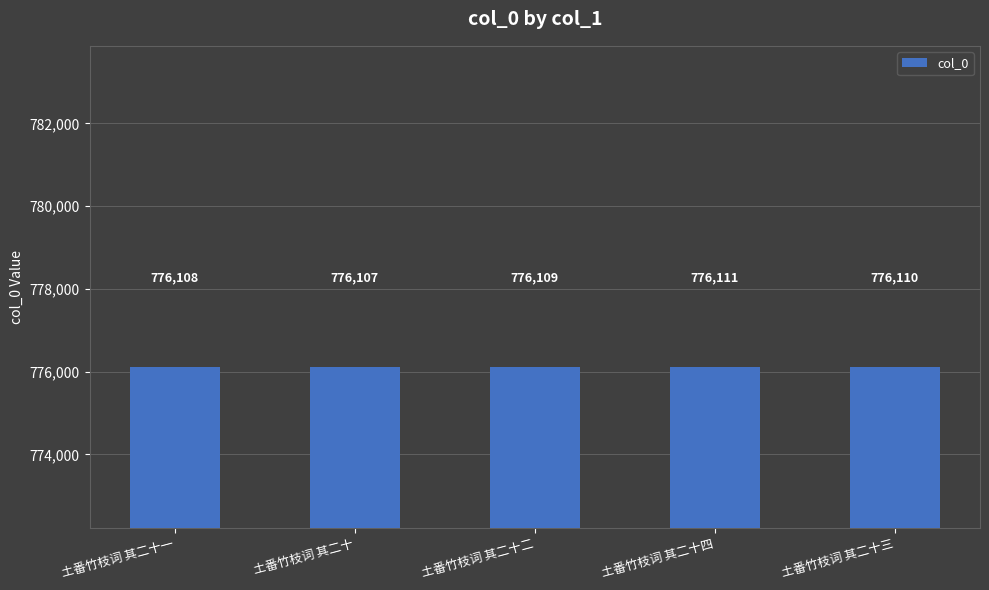

What is the change in value from 土番竹枝词 其二十 to 土番竹枝词 其二十四?

+4